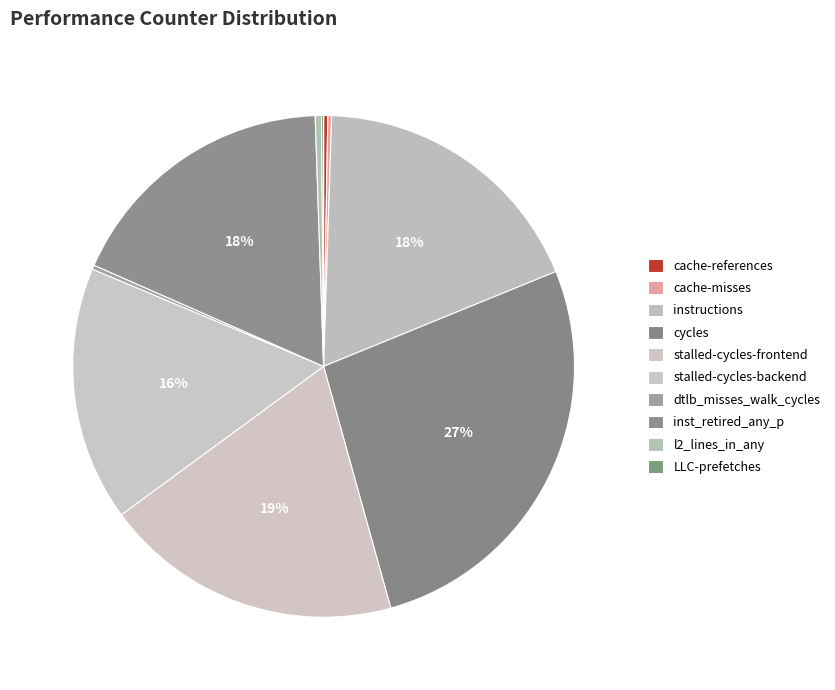

Which has a higher value, cache-references or dtlb_misses_walk_cycles?

cache-references